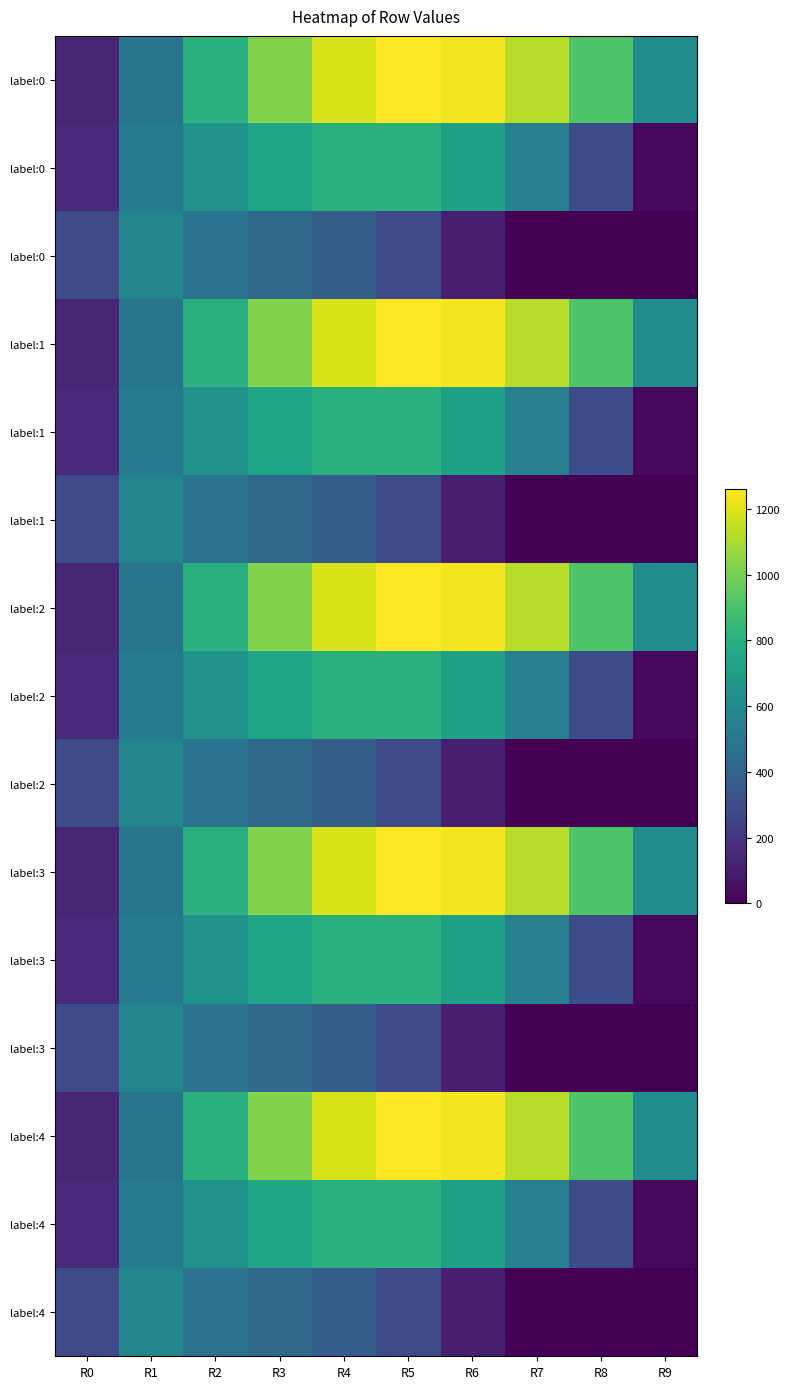

At which category is the sum across all series the highest?

R4